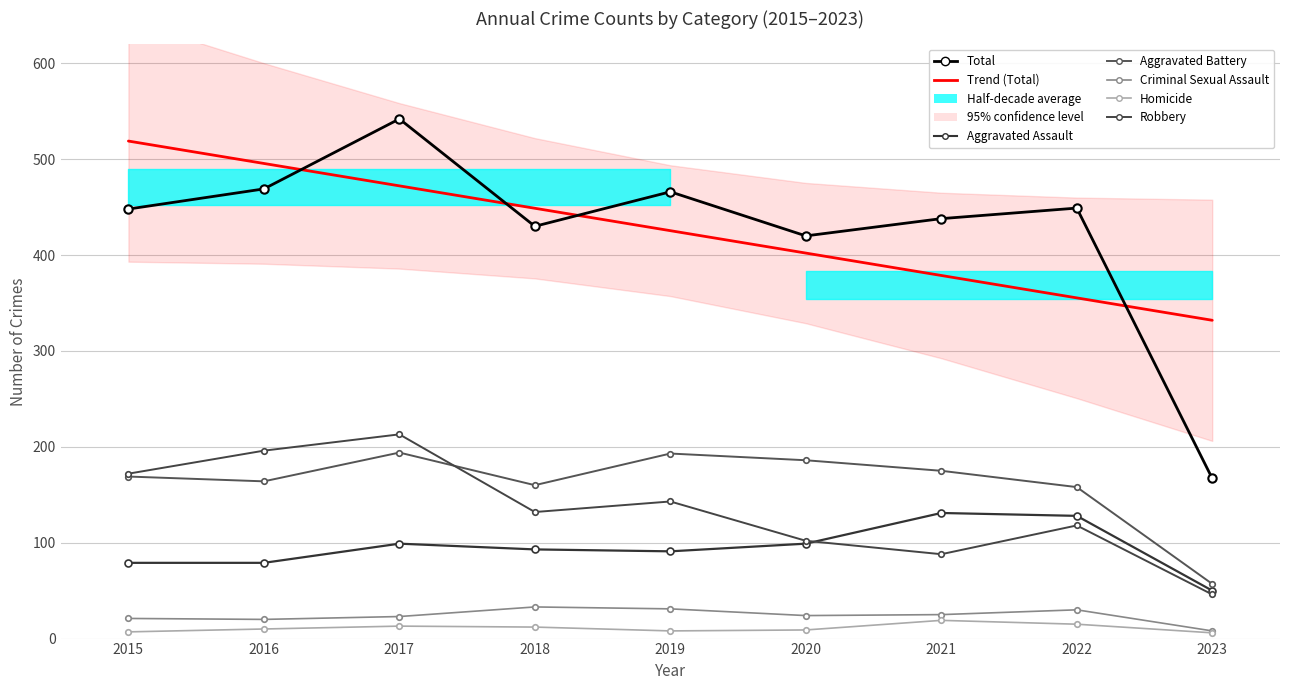

At which category is the sum across all series the highest?

2017